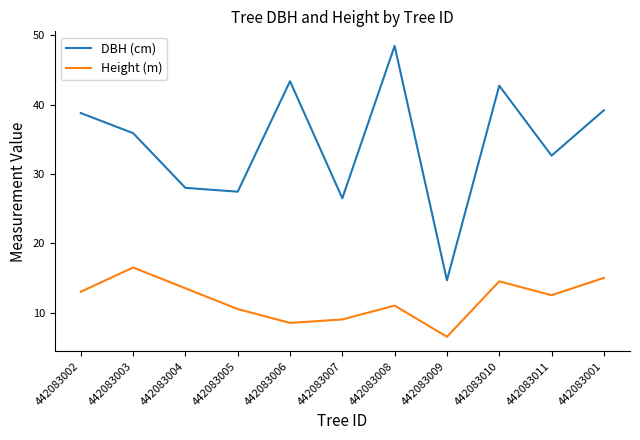

What is the sum of the DBH (cm) values at 442083010 and 442083005?

70.2